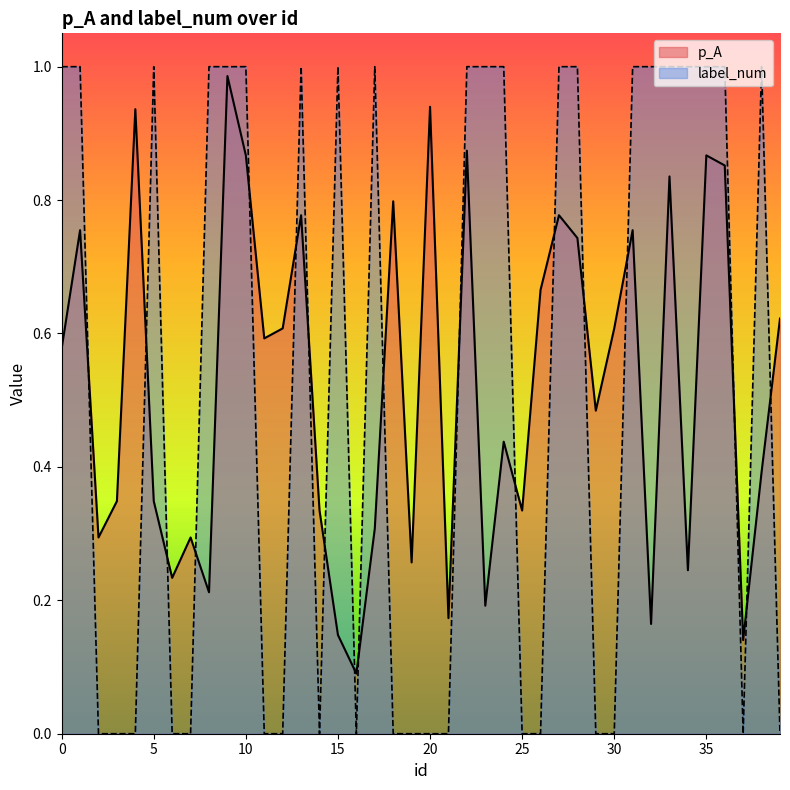

What is the value of the p_A point at the 26th from the left?

0.3